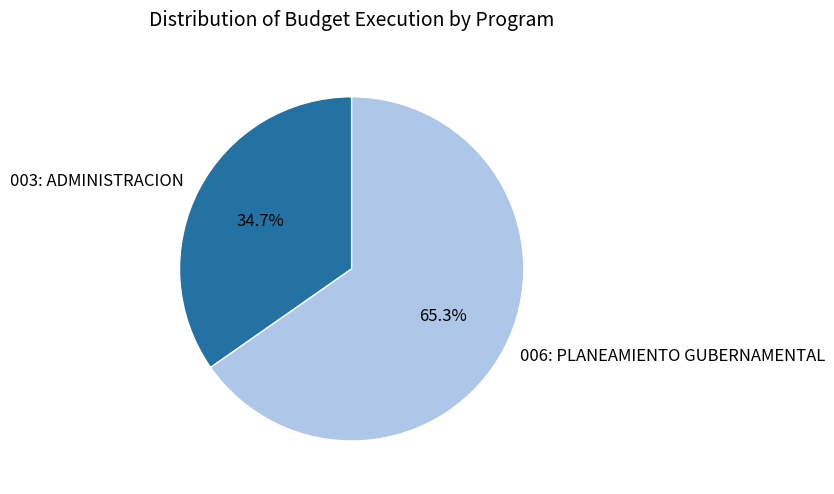

What percentage is the 006: PLANEAMIENTO GUBERNAMENTAL slice, to the nearest percent?

65%